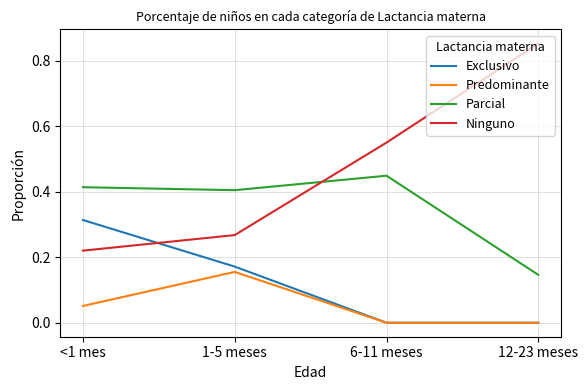

How many lines are shown in the chart?

4